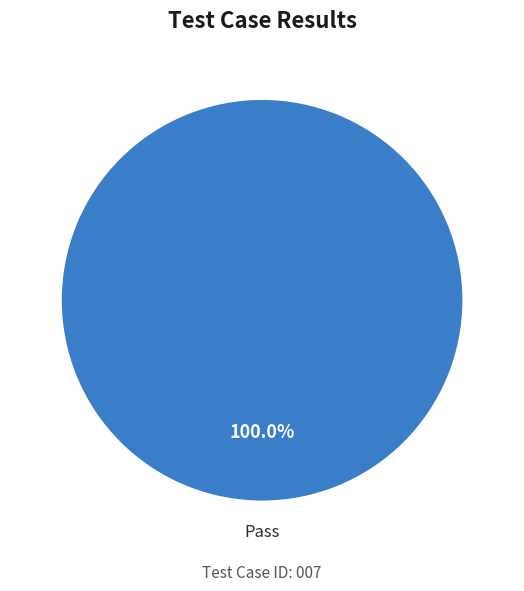

Is there any slice that represents more than half of the pie?

Yes